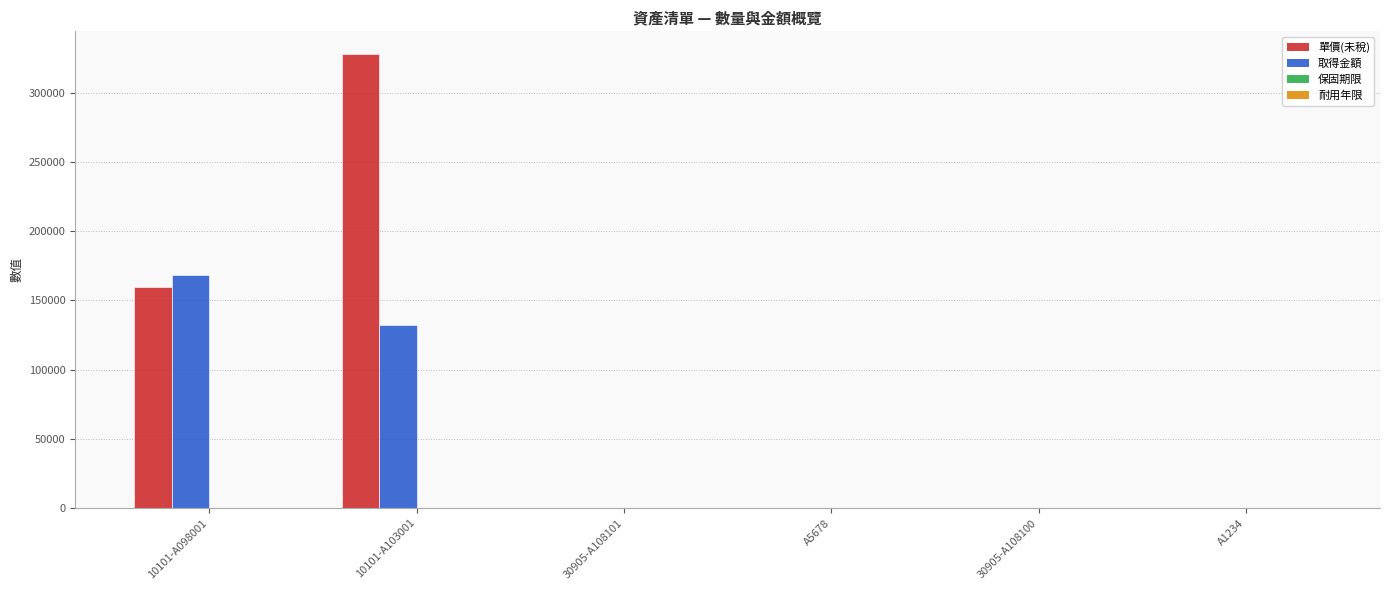

Are the bars grouped side by side (vs. stacked)?

Yes